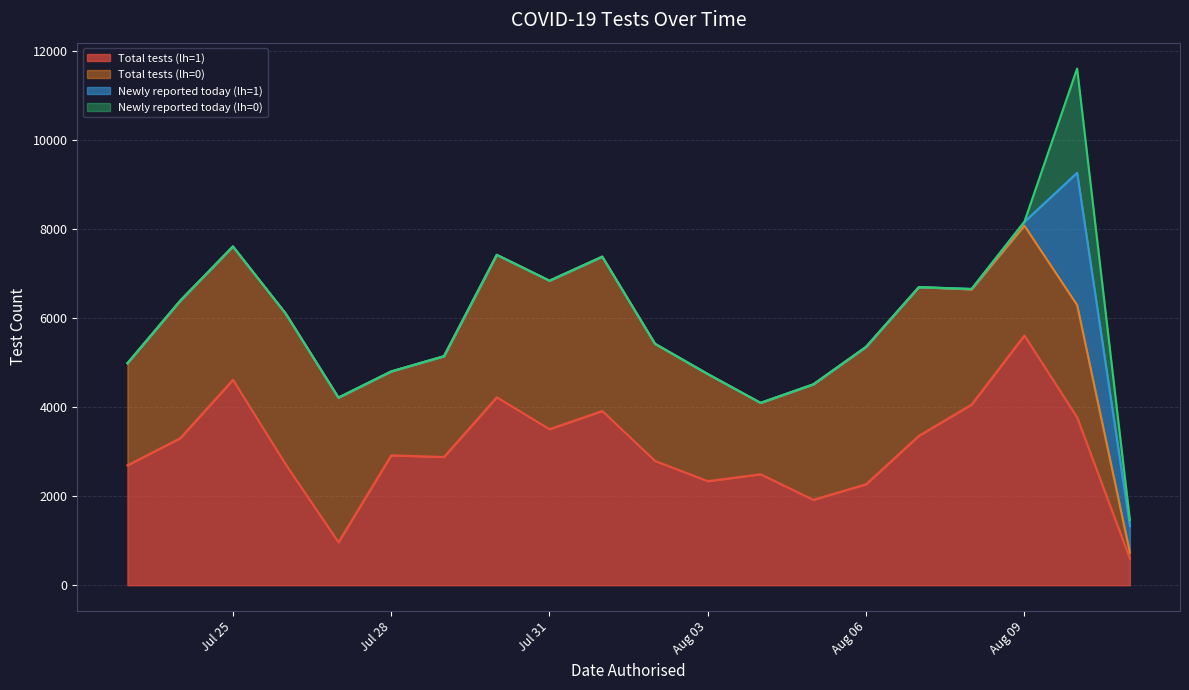

True or false: Total tests (lh=1) and Newly reported today (lh=1) intersect in this chart.

False